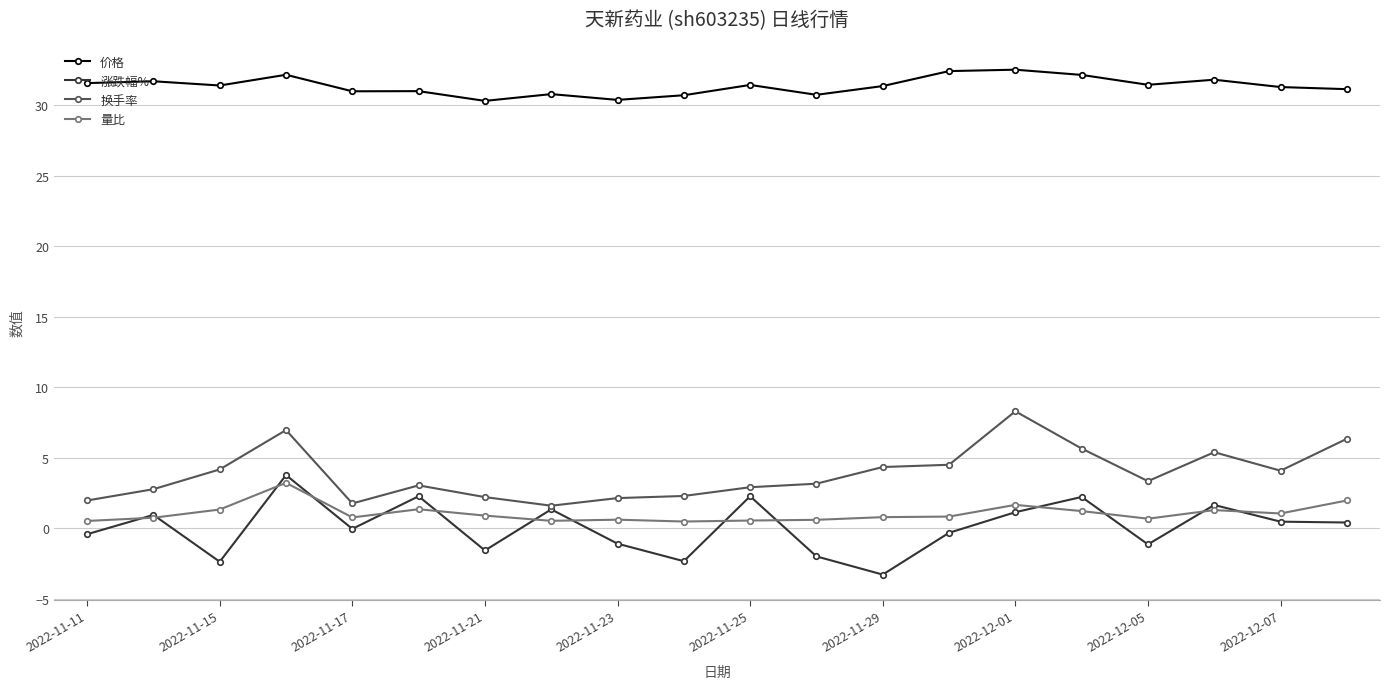

True or false: 涨跌幅% and 价格 intersect in this chart.

False